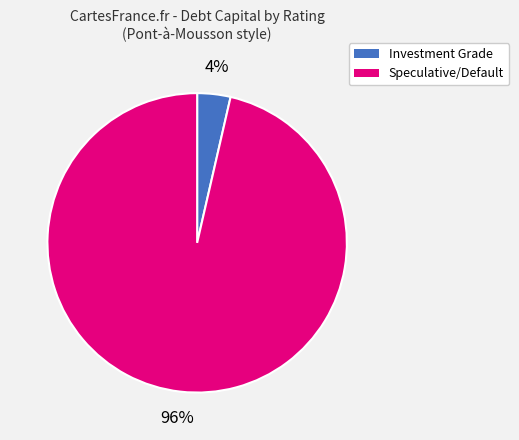

Does any single category account for the majority?

Yes